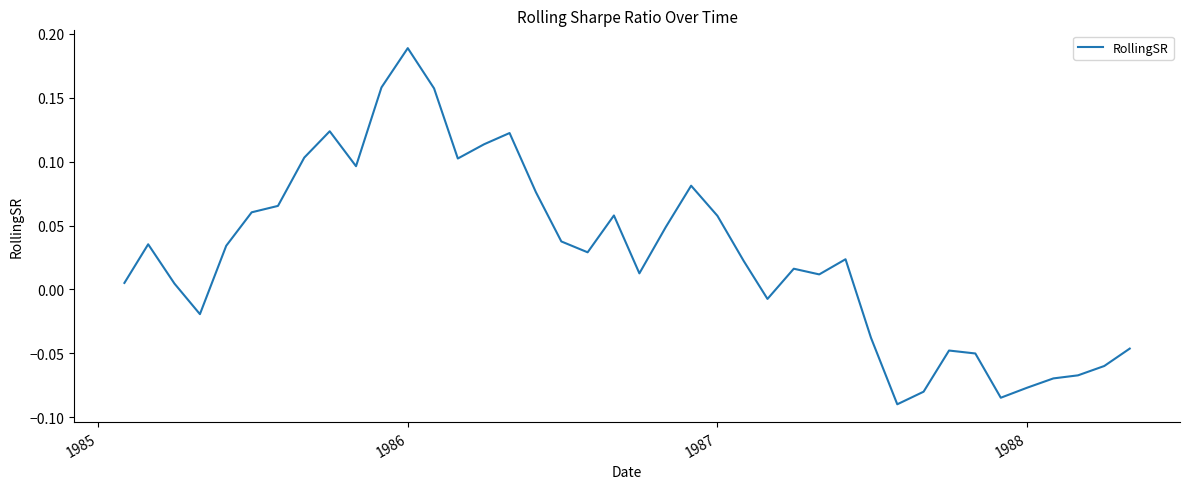

What is the difference between the maximum and minimum values?

0.3